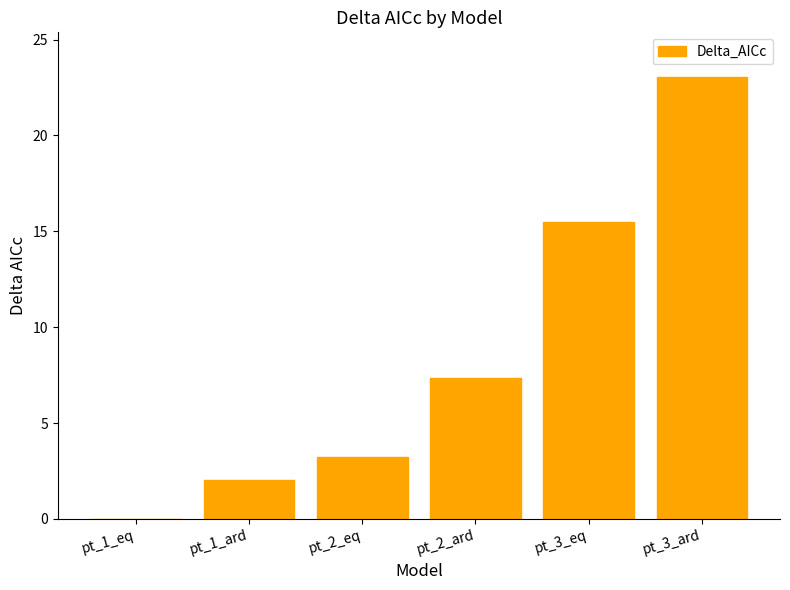

At which label does the data first exceed 7?

pt_2_ard